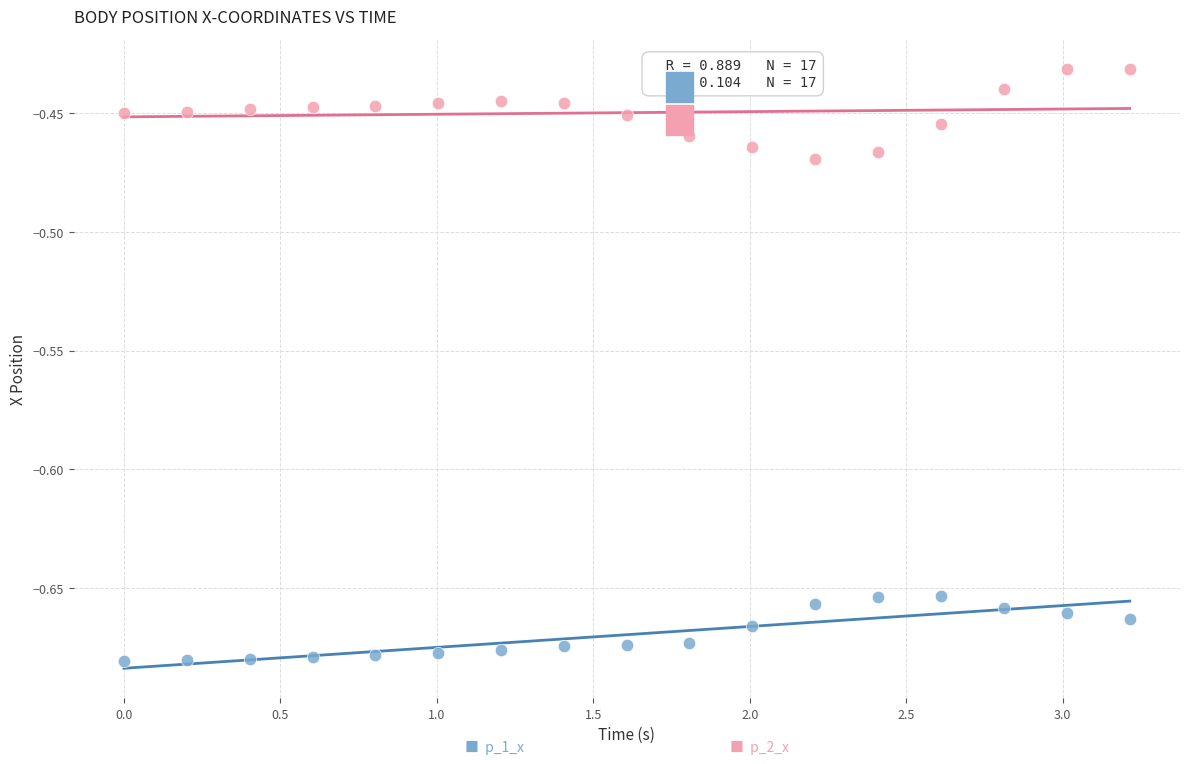

Across all data points, what is the range of X values (max minus min)?

3.2